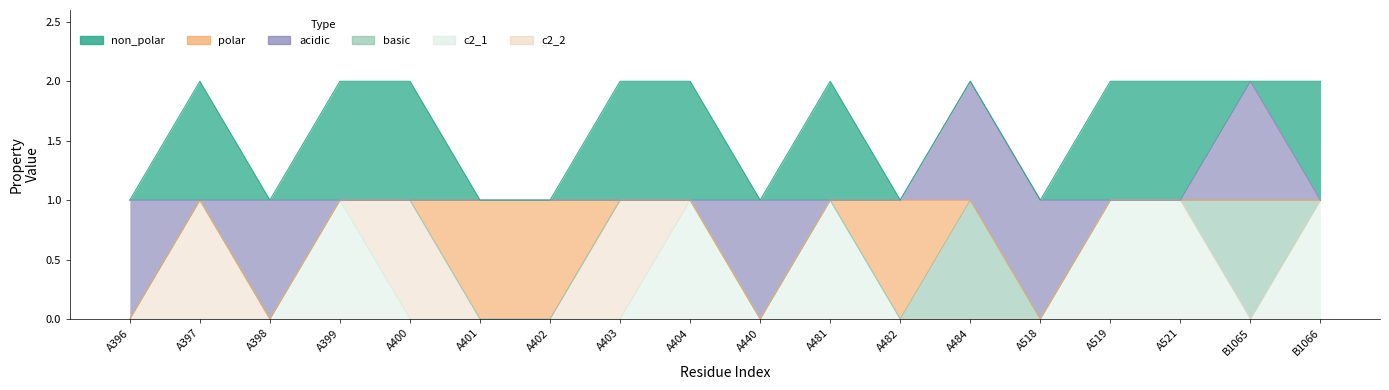

Does the chart have visible grid lines?

No